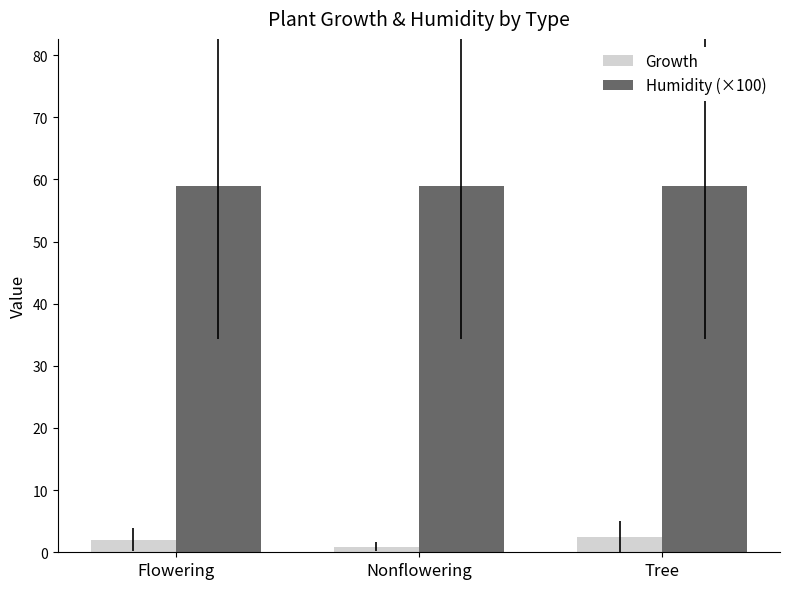

What is the highest value of the Humidity (×100) series?

59.0